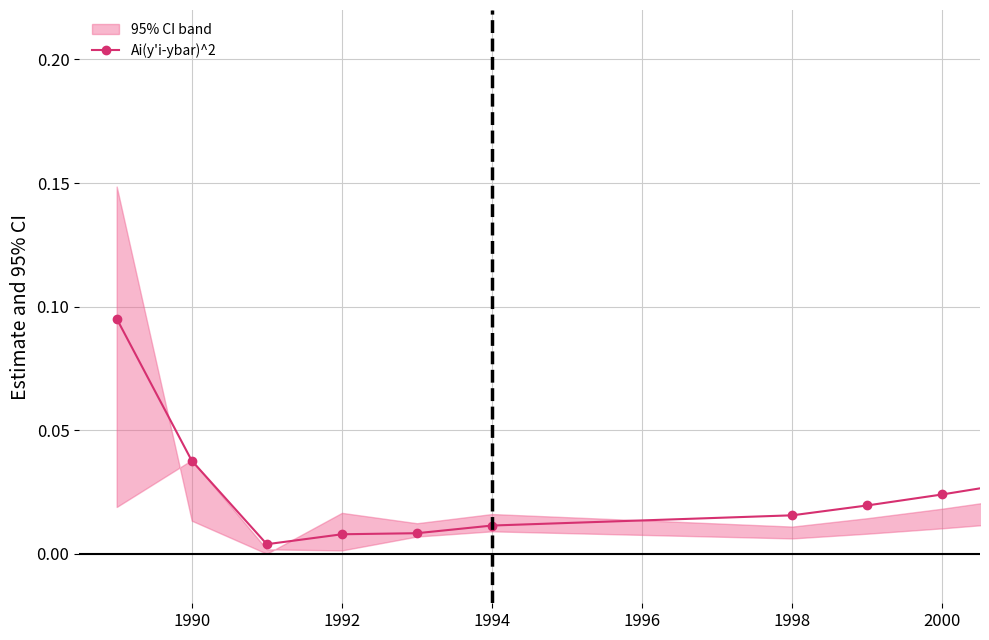

How many points are lower than both their immediate neighbors (excluding endpoints)?

1